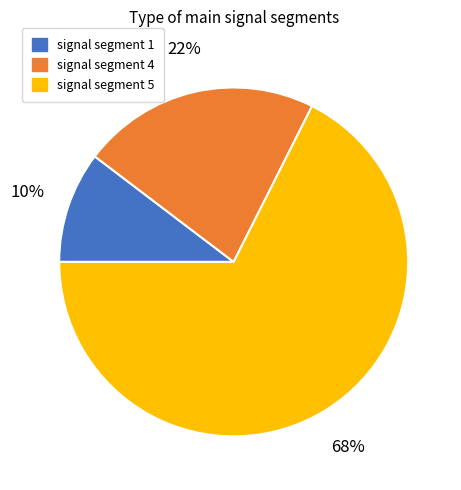

True or false: signal segment 5 accounts for 77% of the total.

False